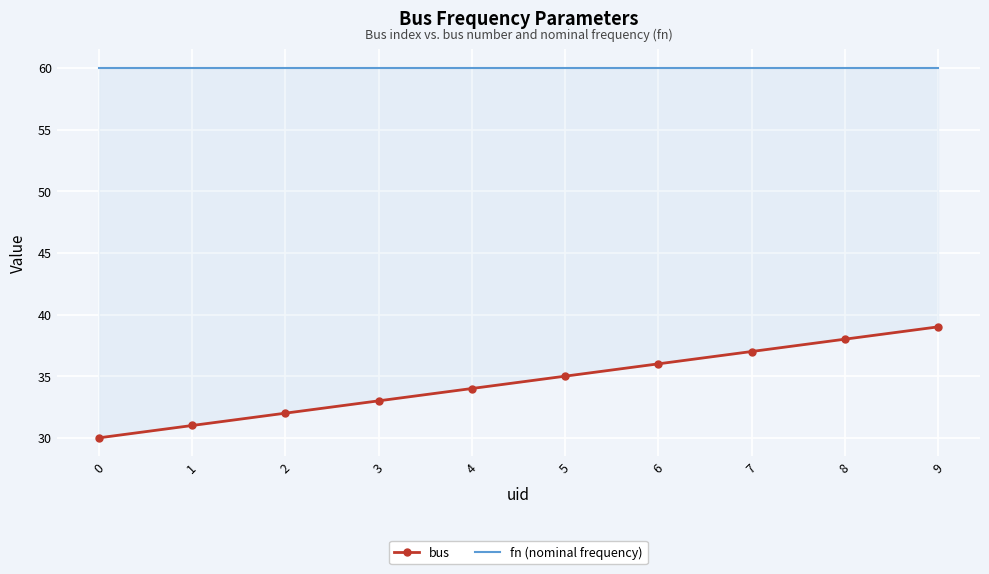

List the series in order of their overall mean, highest first.

fn (nominal frequency), bus